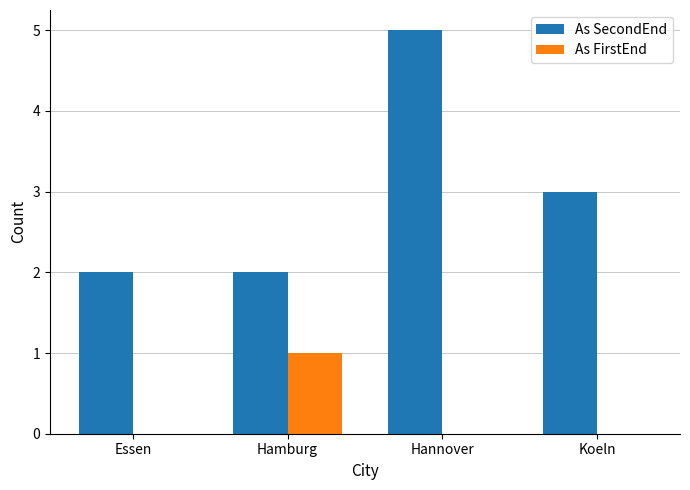

True or false: As SecondEnd has a value of 2 at Hannover.

False